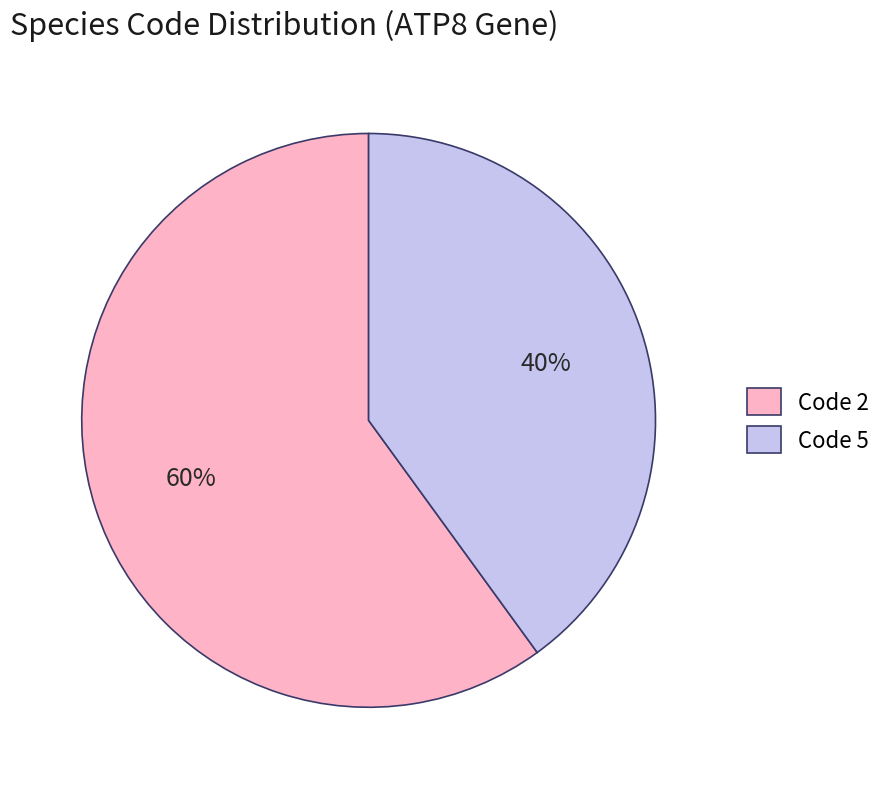

Which has a higher value, Code 2 or Code 5?

Code 2